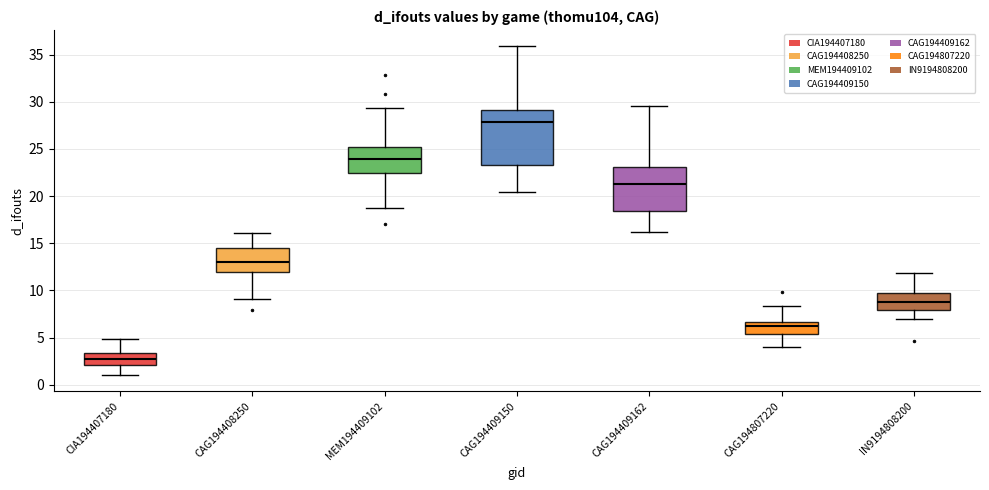

Comparing the boxes themselves (not the whiskers), which one is the tallest?

CAG194409150